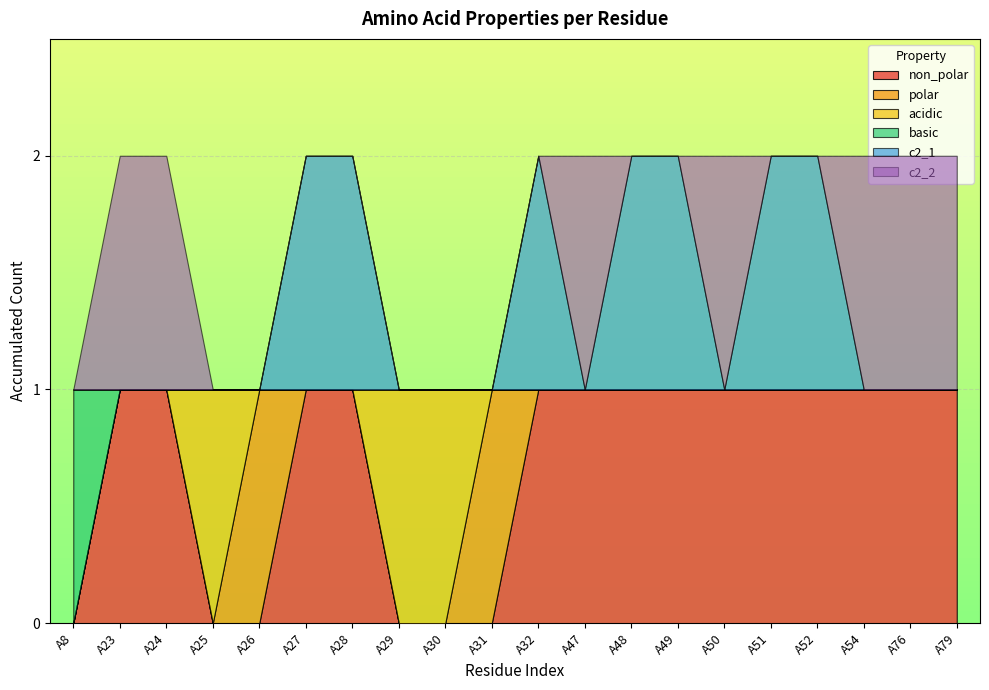

Reading left to right, what are all the values shown in this chart?

non_polar: A8=0	A23=1	A24=1	A25=0	A26=0	A27=1	A28=1	A29=0	A30=0	A31=0	A32=1	A47=1	A48=1	A49=1	A50=1	A51=1	A52=1	A54=1	A76=1	A79=1
polar: A8=0	A23=0	A24=0	A25=0	A26=1	A27=0	A28=0	A29=0	A30=0	A31=1	A32=0	A47=0	A48=0	A49=0	A50=0	A51=0	A52=0	A54=0	A76=0	A79=0
acidic: A8=0	A23=0	A24=0	A25=1	A26=0	A27=0	A28=0	A29=1	A30=1	A31=0	A32=0	A47=0	A48=0	A49=0	A50=0	A51=0	A52=0	A54=0	A76=0	A79=0
basic: A8=1	A23=0	A24=0	A25=0	A26=0	A27=0	A28=0	A29=0	A30=0	A31=0	A32=0	A47=0	A48=0	A49=0	A50=0	A51=0	A52=0	A54=0	A76=0	A79=0
c2_1: A8=0	A23=0	A24=0	A25=0	A26=0	A27=1	A28=1	A29=0	A30=0	A31=0	A32=1	A47=0	A48=1	A49=1	A50=0	A51=1	A52=1	A54=0	A76=0	A79=0
c2_2: A8=0	A23=1	A24=1	A25=0	A26=0	A27=0	A28=0	A29=0	A30=0	A31=0	A32=0	A47=1	A48=0	A49=0	A50=1	A51=0	A52=0	A54=1	A76=1	A79=1